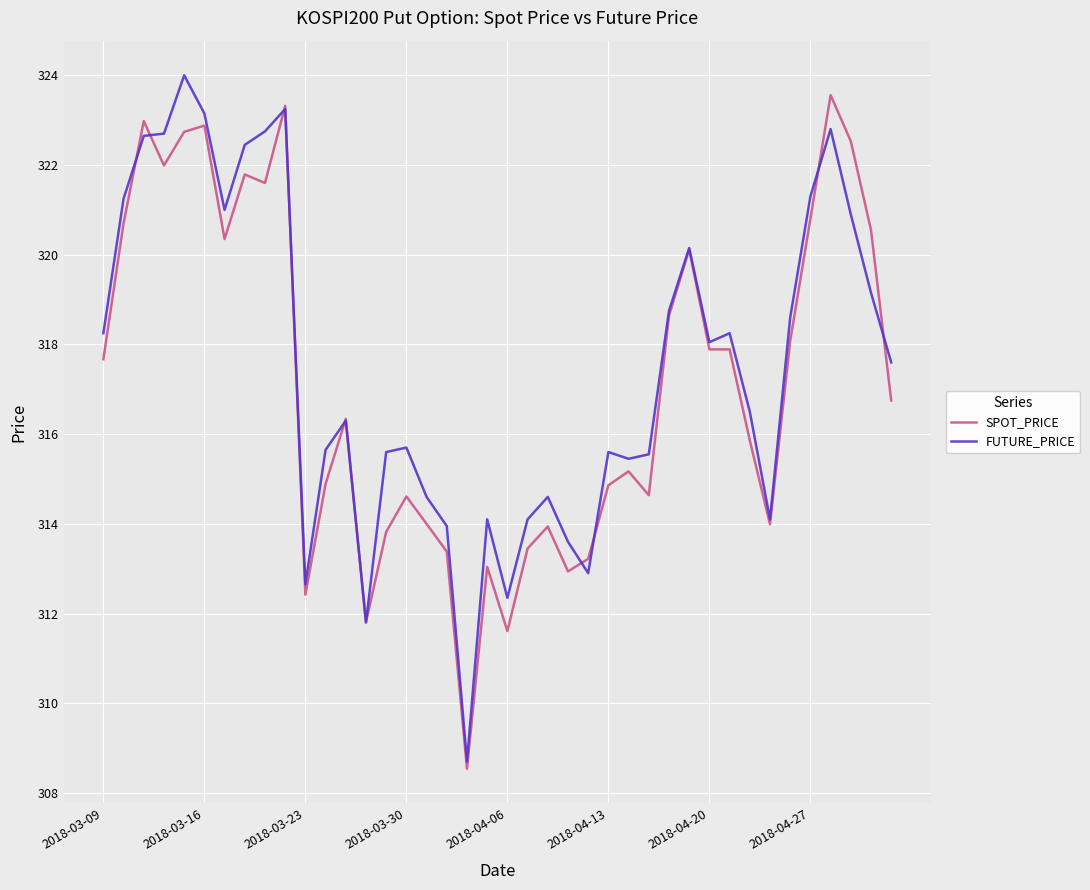

What is the highest value of the SPOT_PRICE series?

323.6